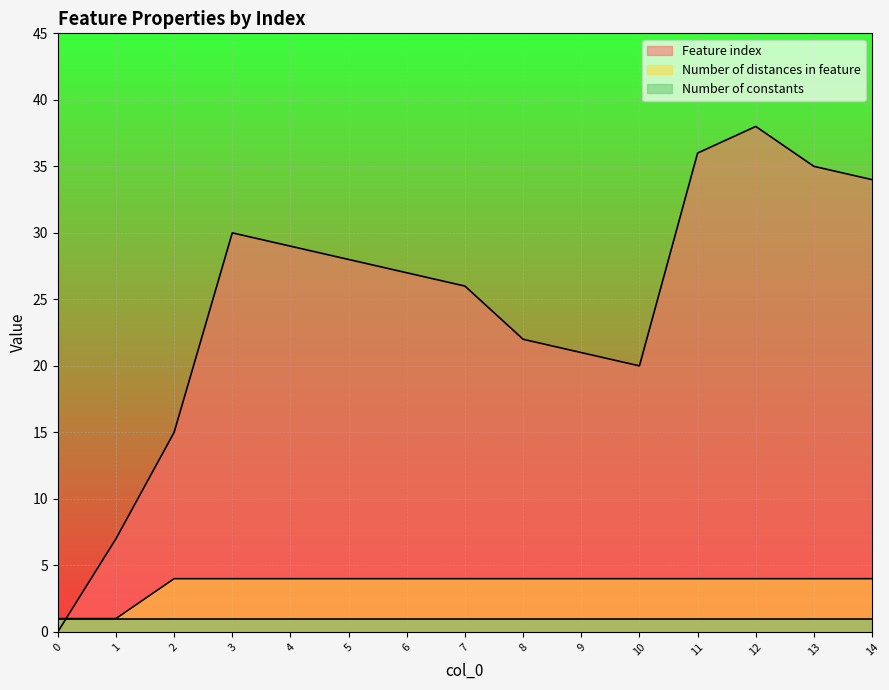

The value of Number of distances in feature at 2 is 3. True or false?

False